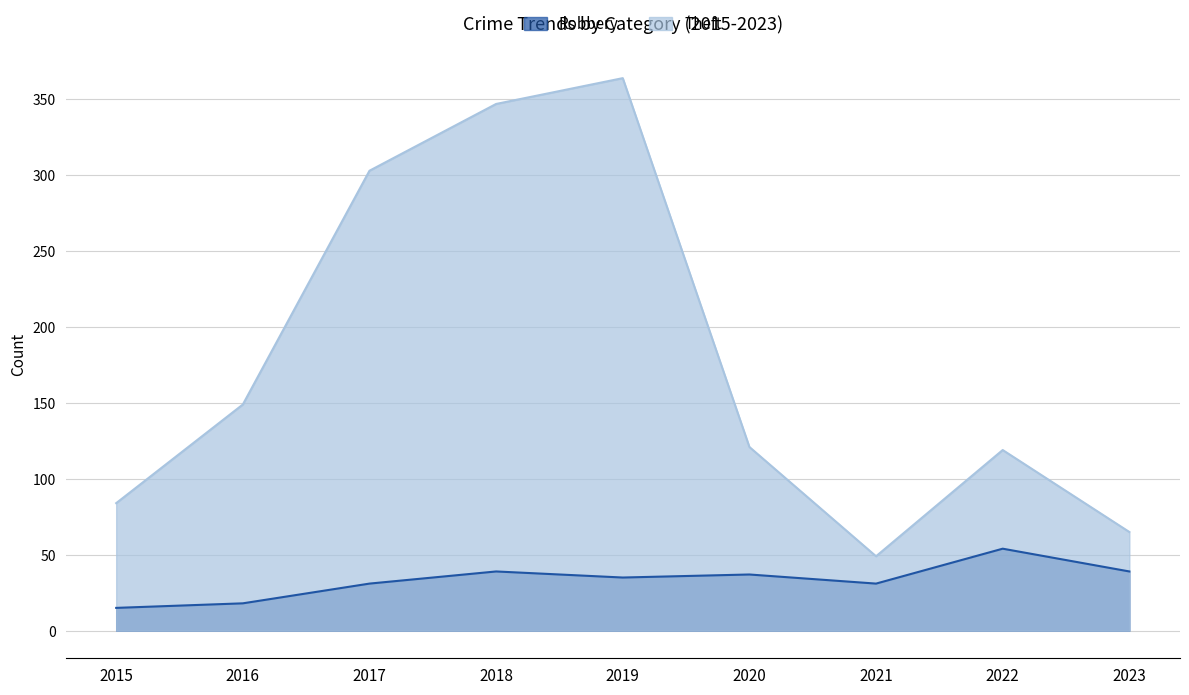

How many distinct data groups are displayed?

2